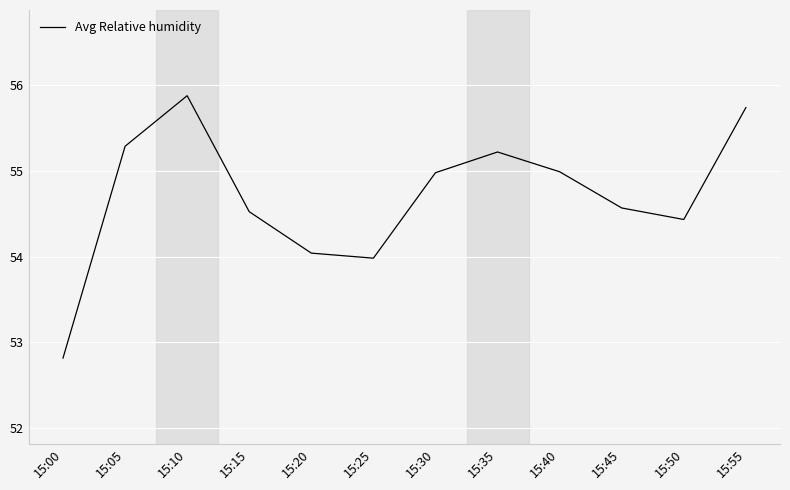

What is the difference between the maximum and minimum values?

3.1